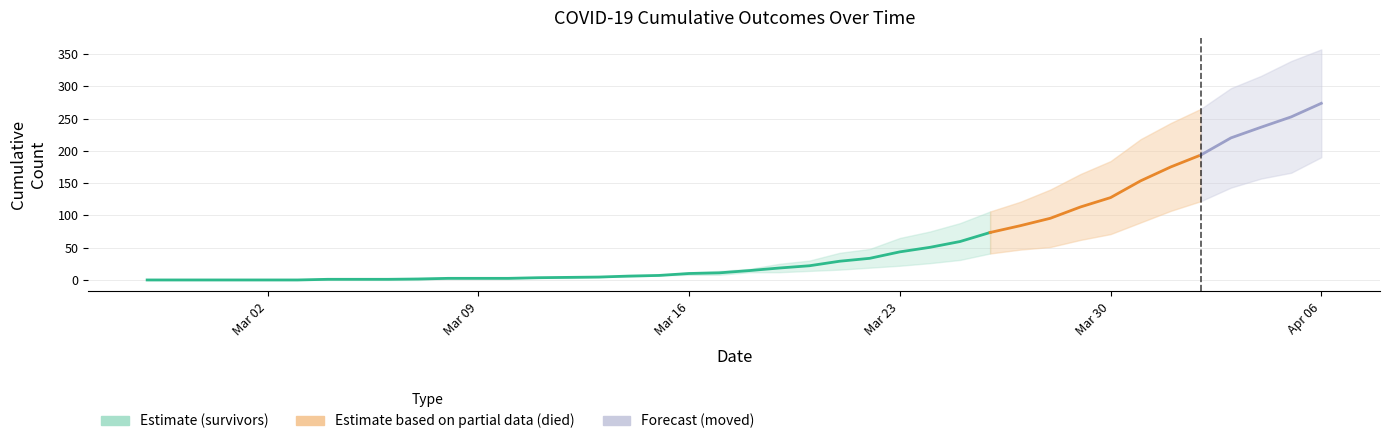

True or false: the data has more than 2 interior local peaks.

False